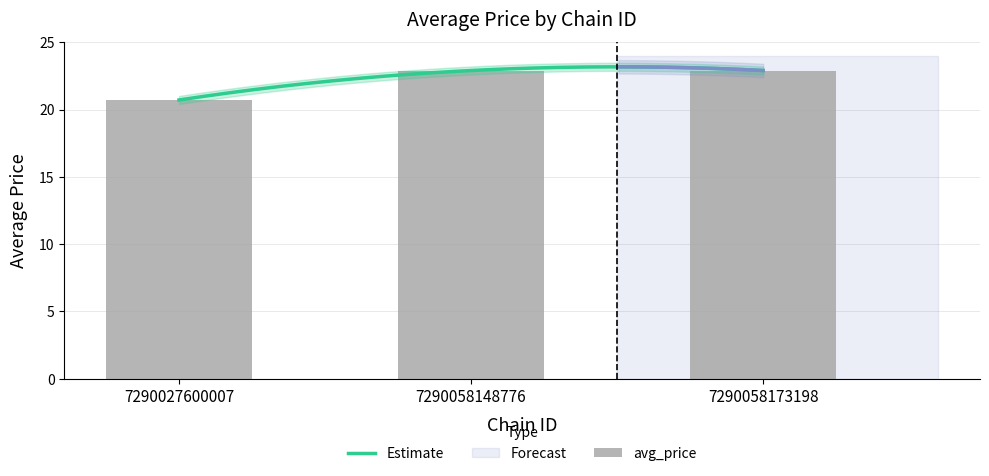

How many bars are there in total?

3